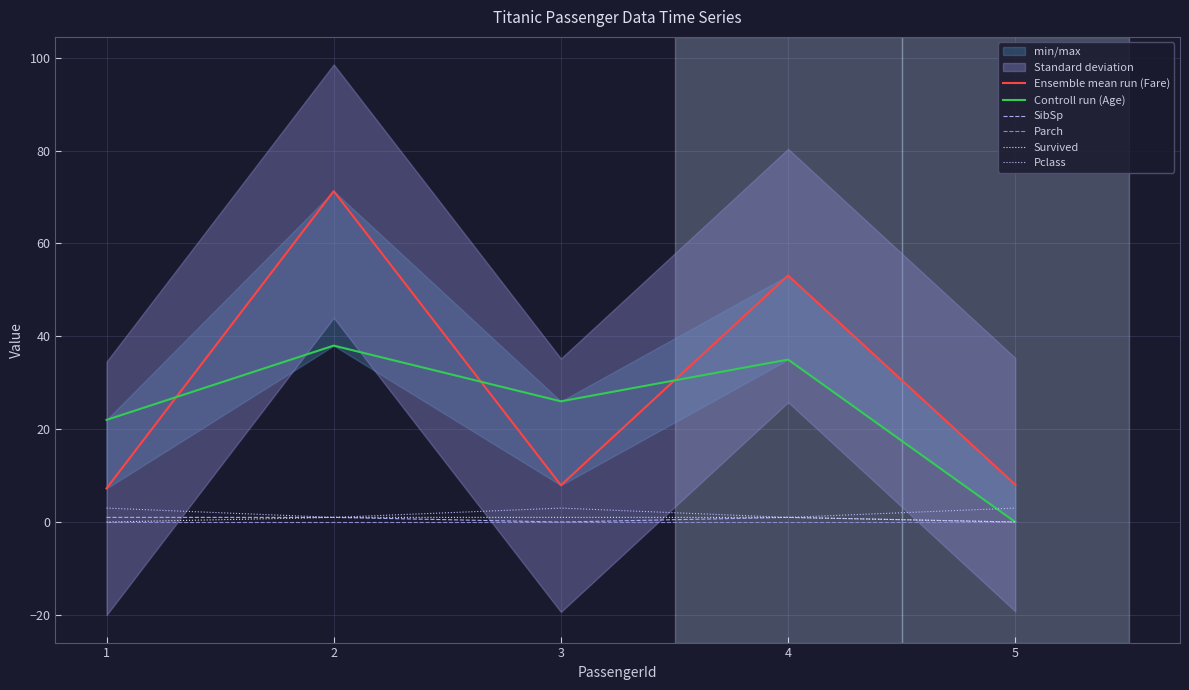

Which category has the lowest value in the Controll run (Age) series?

5